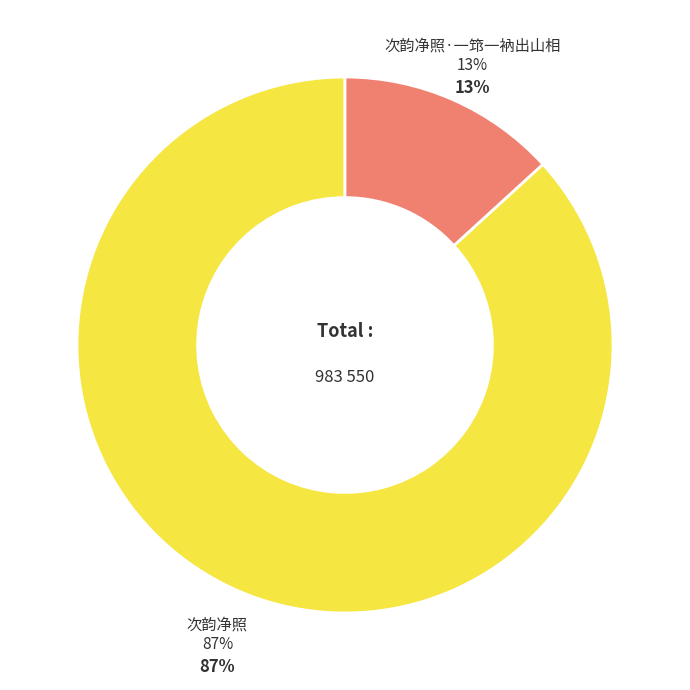

Is 次韵净照 the majority of the pie?

Yes